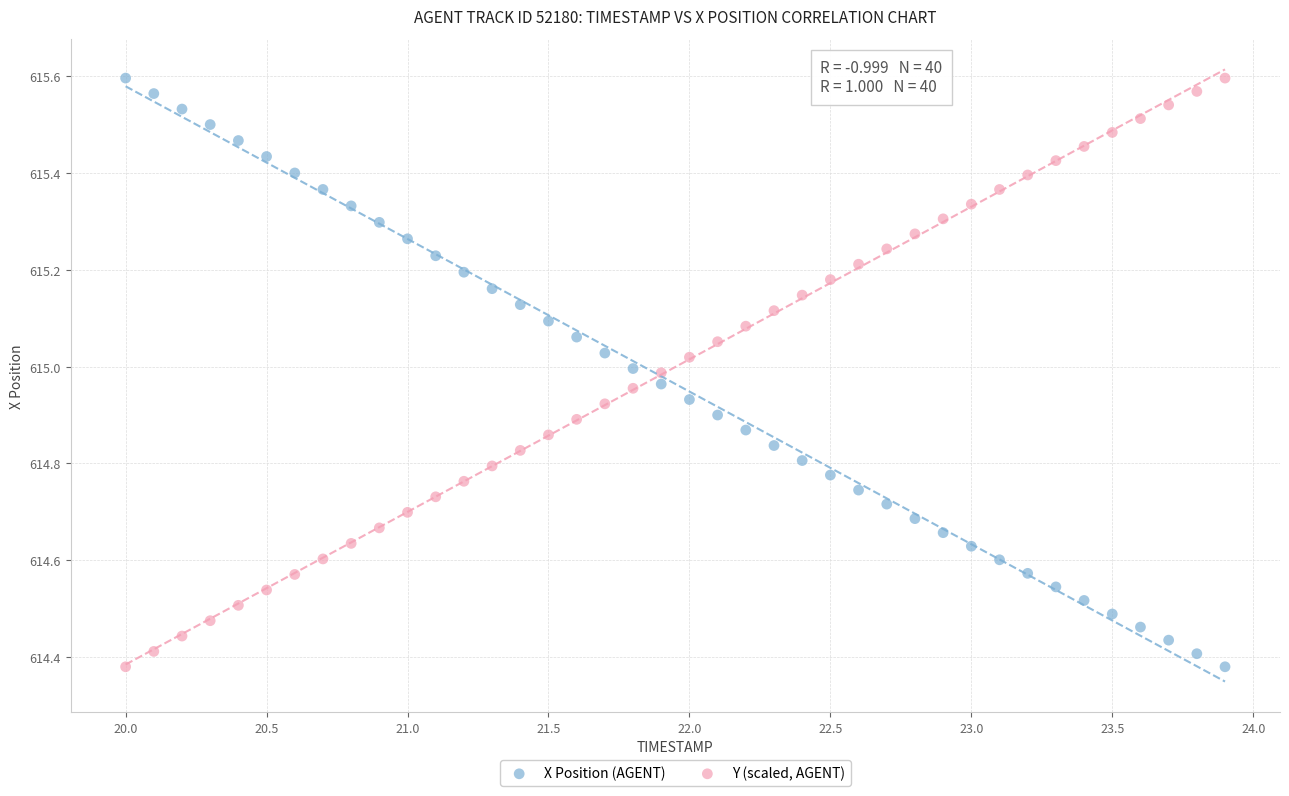

Across all data points, what is the range of Y values (max minus min)?

1.2